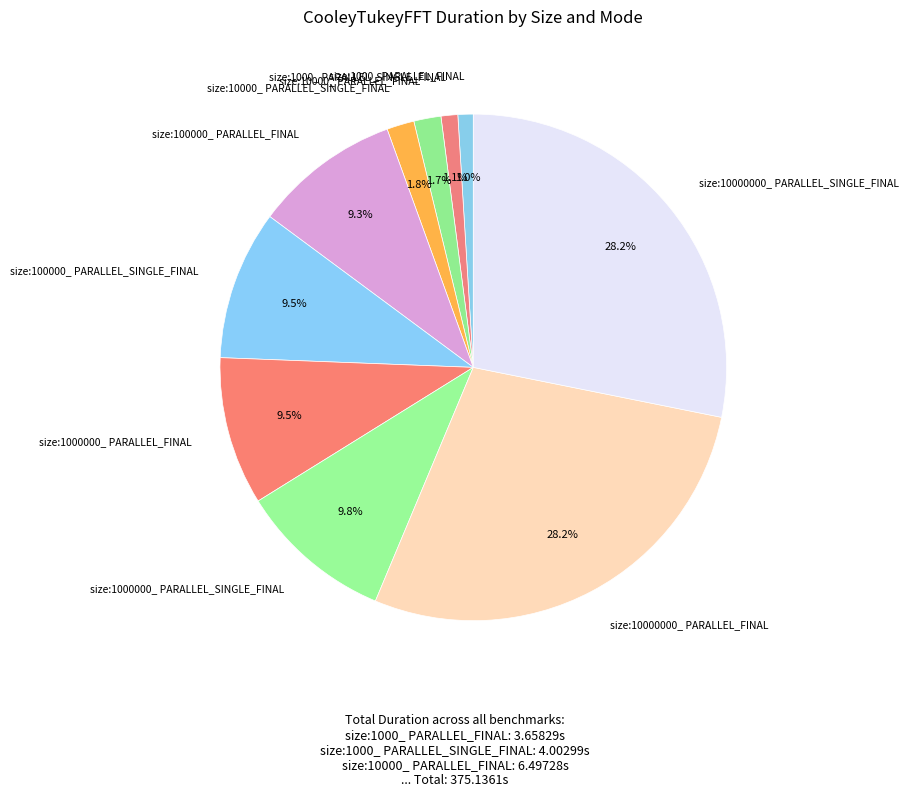

How many slices are in this pie chart?

10